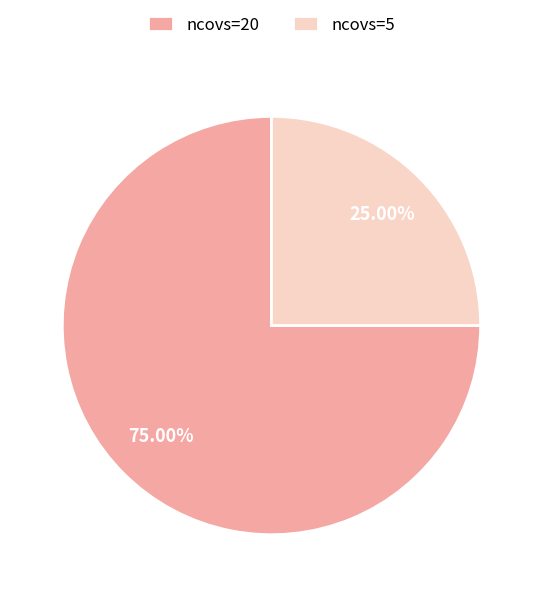

Does ncovs=5 represent more than half of the total?

No